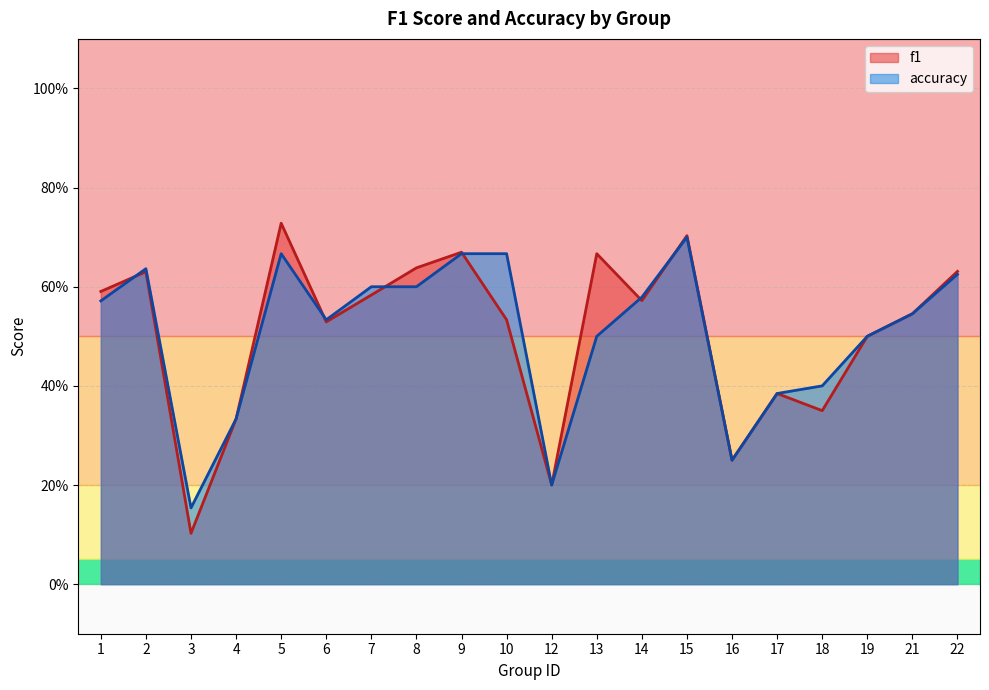

What is the average value of the accuracy series?

0.5